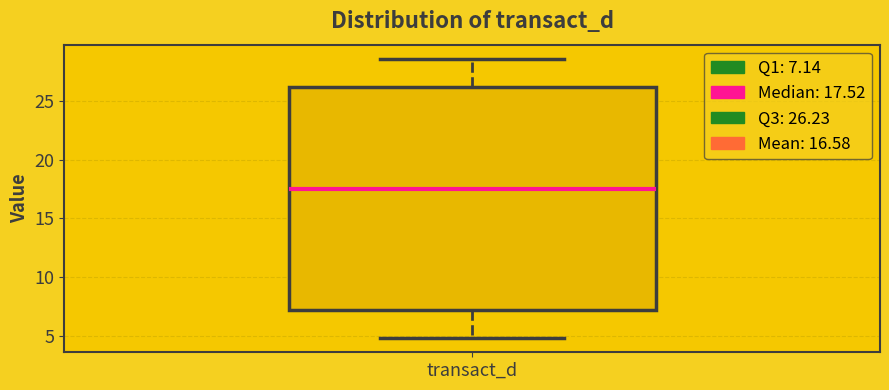

Read this box plot against the y-axis: the position of the median line, the range covered by the box, and the ends of both whiskers. The values are not printed on the chart, so give them approximately, as read against the axis.

median 17.5, box 7.0 to 26.0, whiskers 5.0 to 28.5